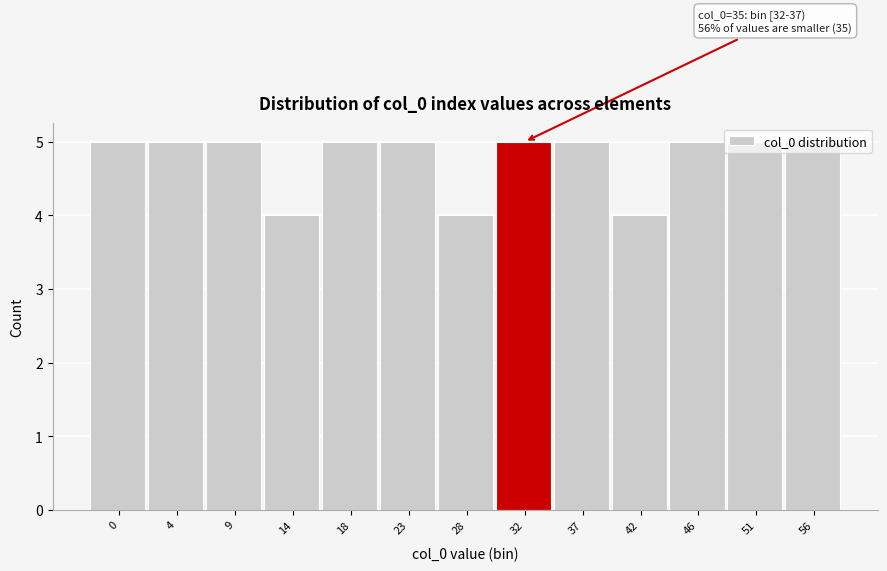

What is the greatest value displayed?

5